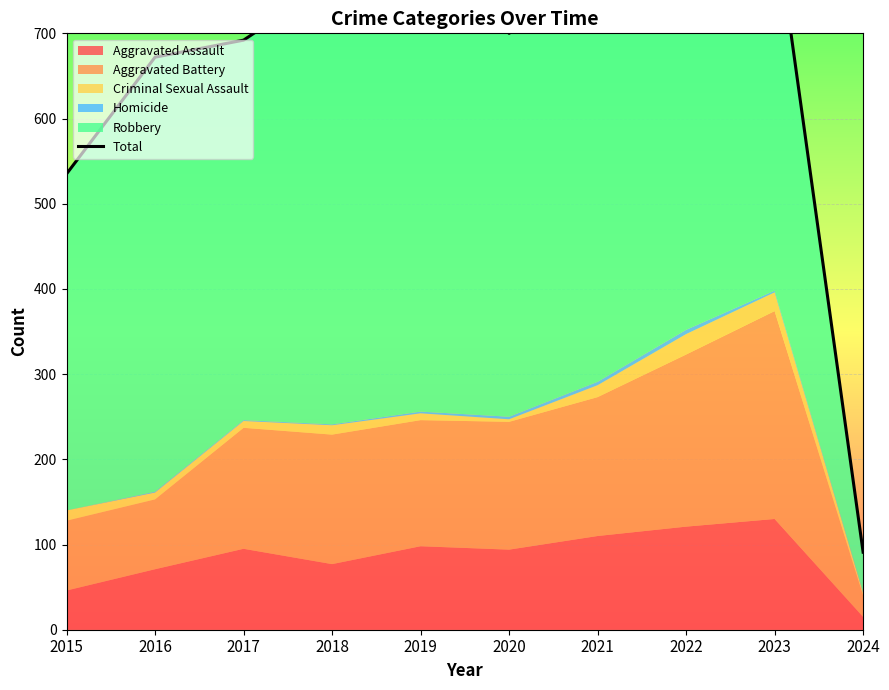

How many points are higher than both their immediate neighbors (excluding endpoints)?

2